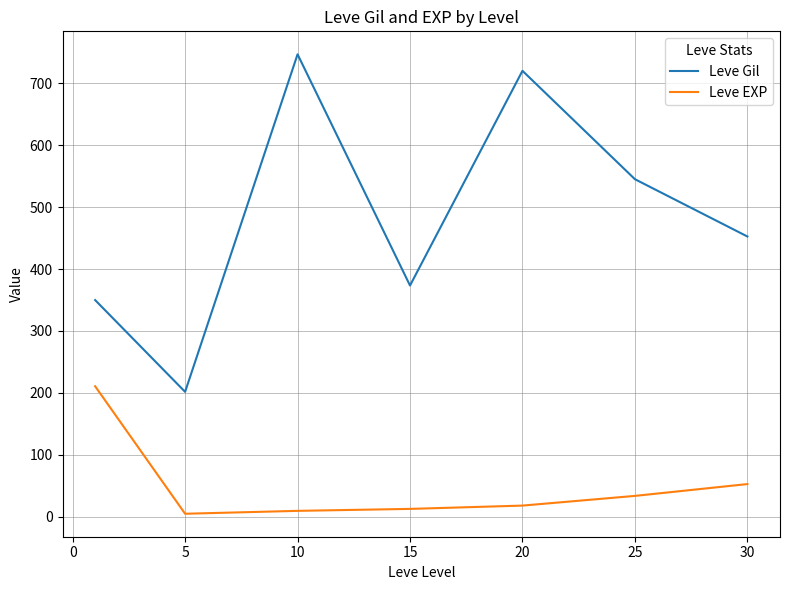

True or false: Leve EXP has more than 2 interior local peaks.

False